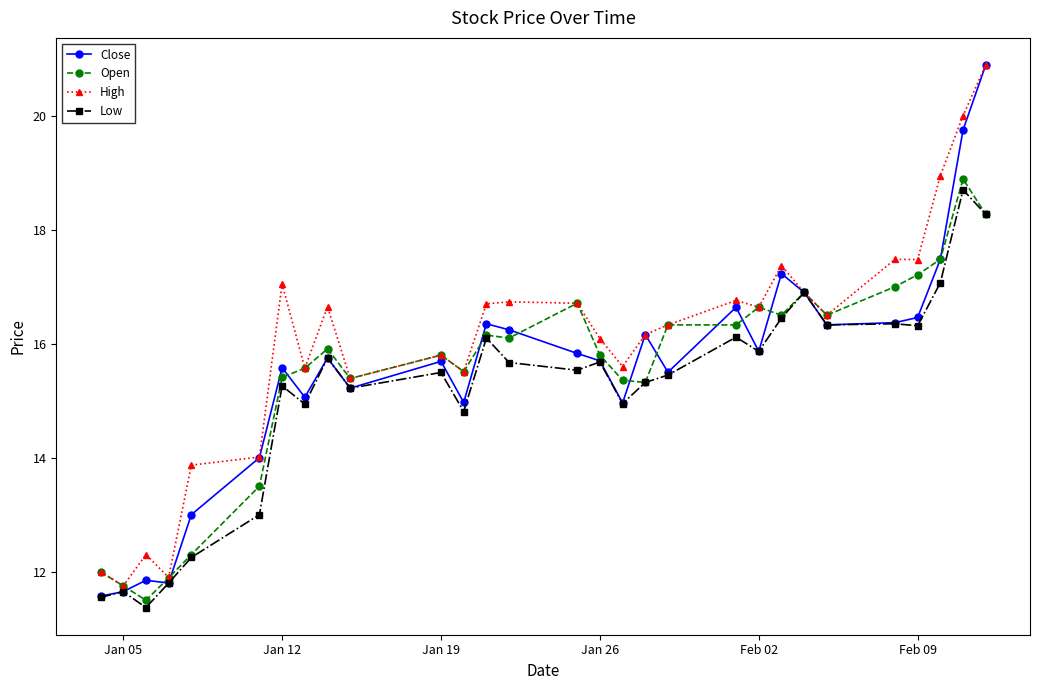

Which series has the widest spread of values?

Close